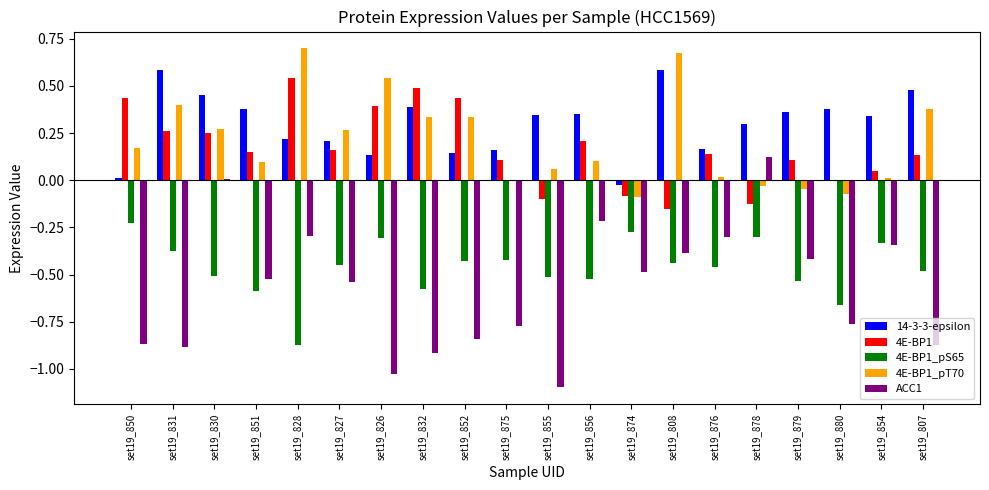

The 4E-BP1_pT70 series shows 0.5 at set19_826. True or false?

True